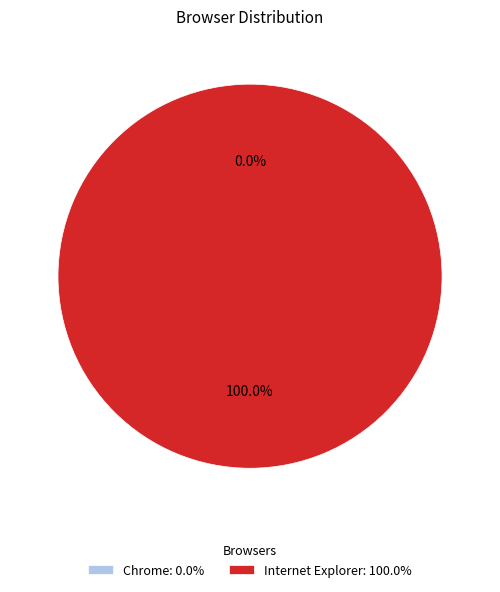

To the nearest percent, what is the difference between the Internet Explorer and Chrome slice percentages?

100%